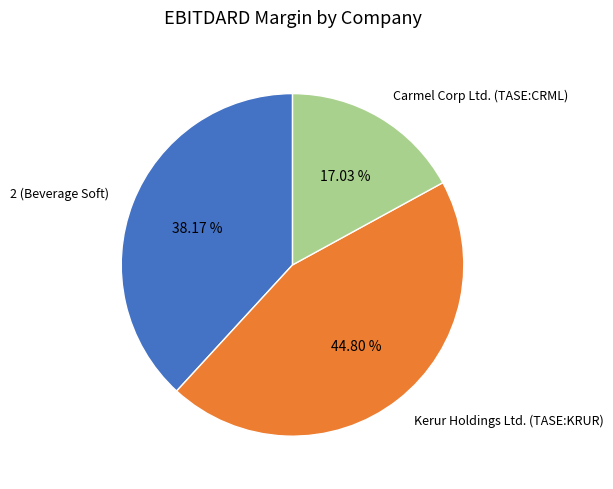

To the nearest percent, what is the difference between the largest and smallest slice percentages?

28%